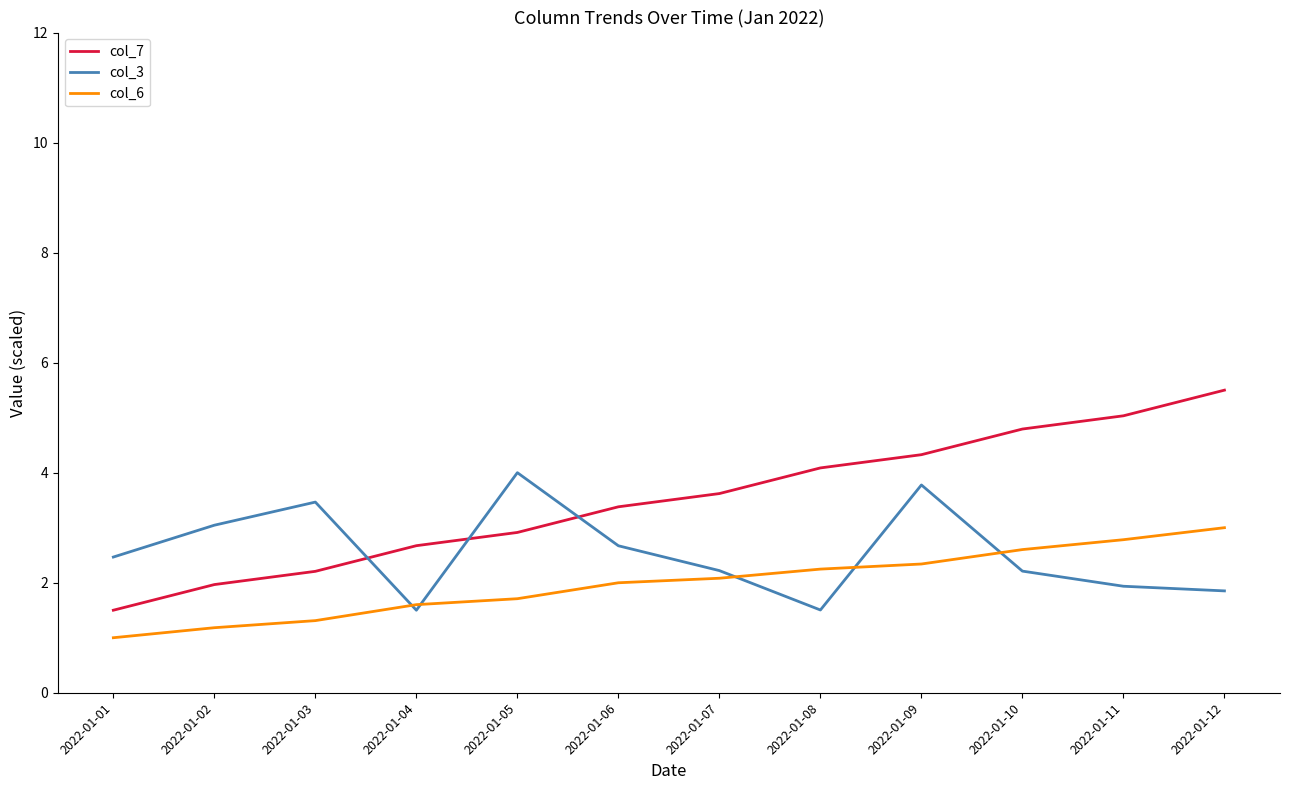

What is the spread (max minus min) of values at 2022-01-01?

1.5